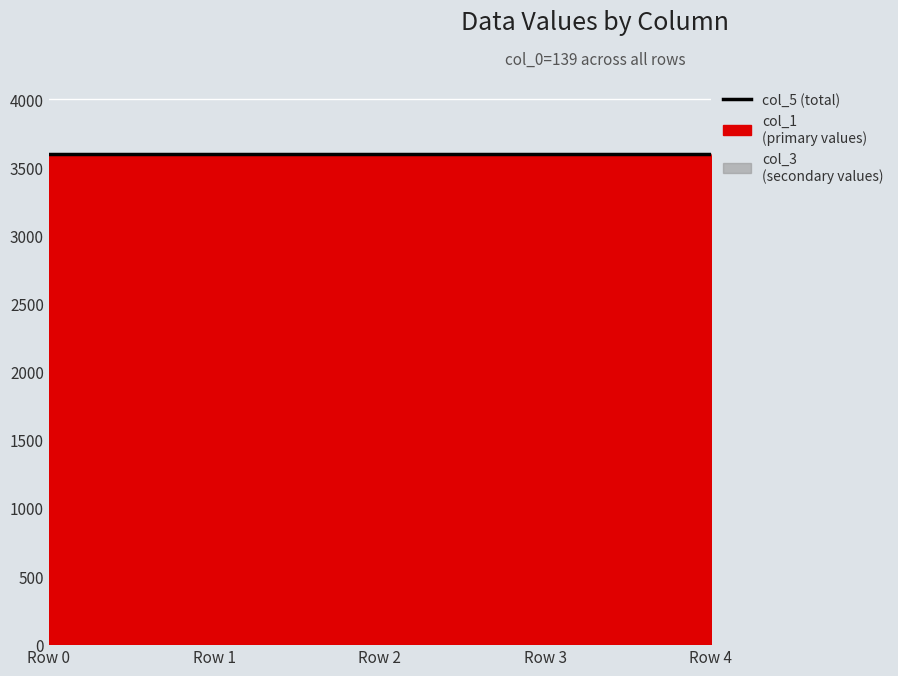

How many data points does each series have?

5